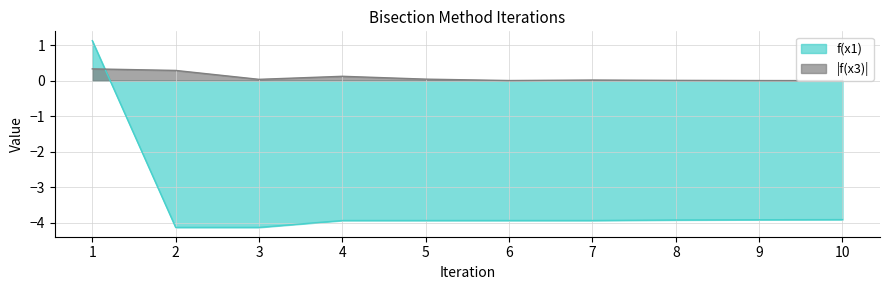

True or false: f(x1) has a value of -3.9 at 5.

True